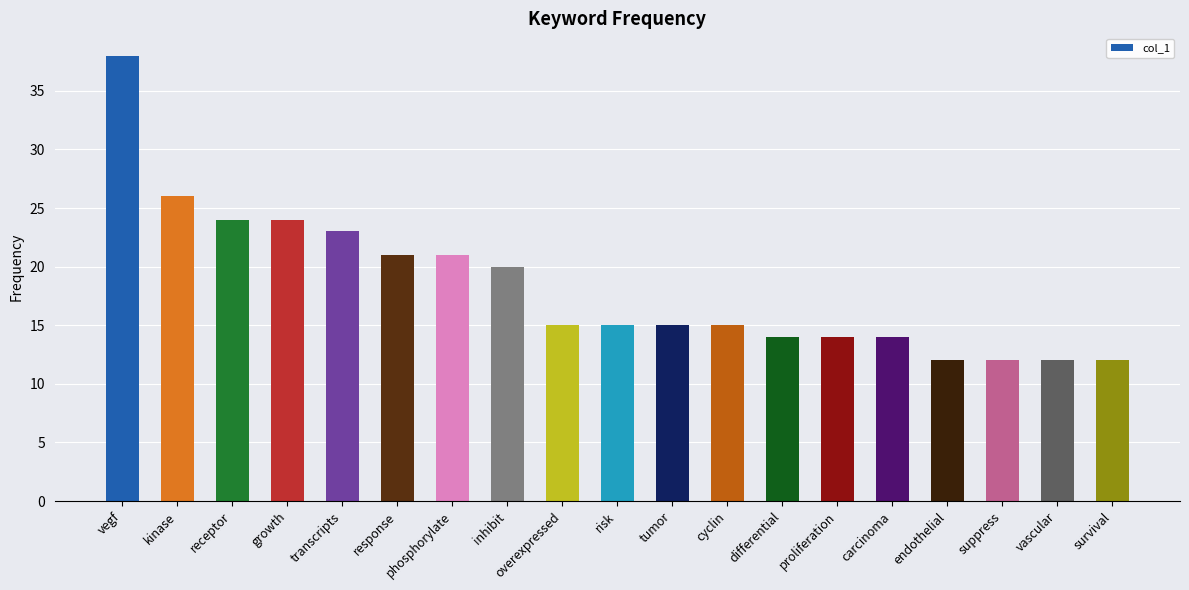

Reading right to left, list all the values displayed in this chart.

12	12	12	12	14	14	14	15	15	15	15	20	21	21	23	24	24	26	38